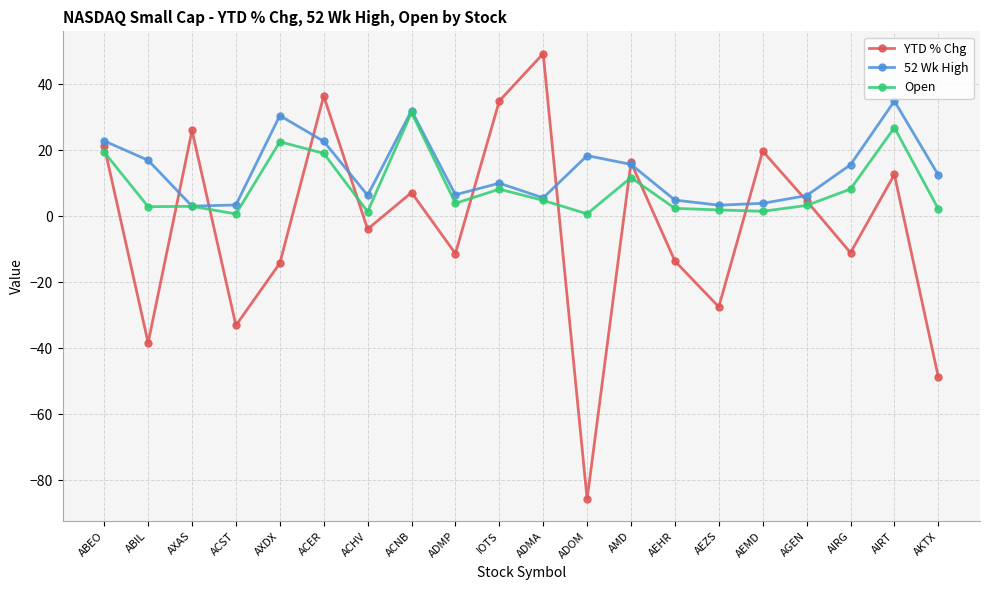

How many series are shown in this chart?

3